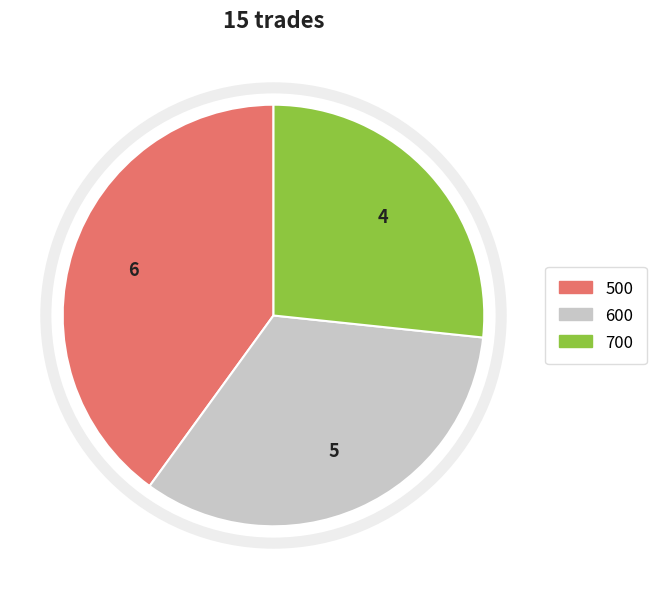

Is there any slice that represents more than half of the pie?

No